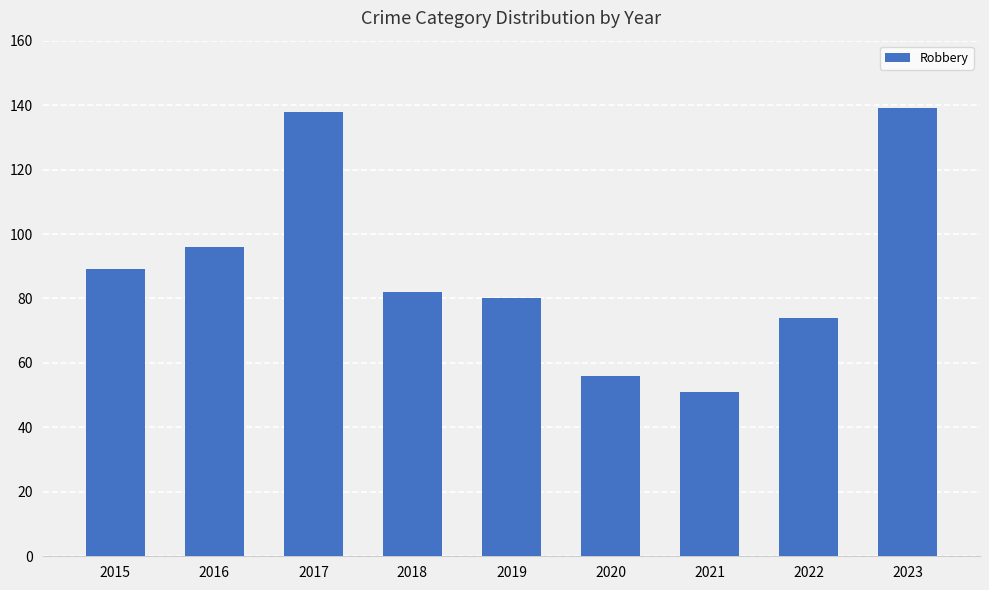

Approximately how many times larger is the value at 2021 compared to 2020?

0.9